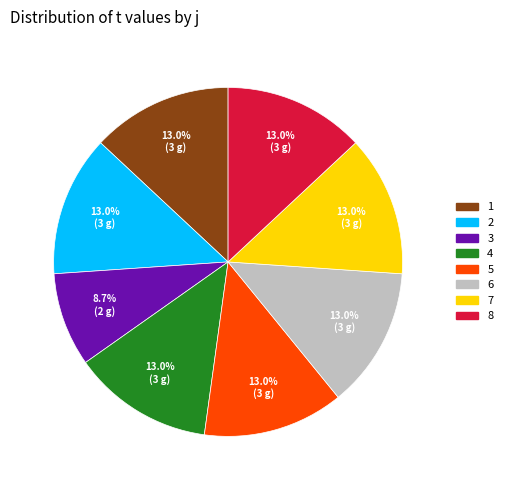

To the nearest percent, what is the difference between the largest and smallest slice percentages?

4%